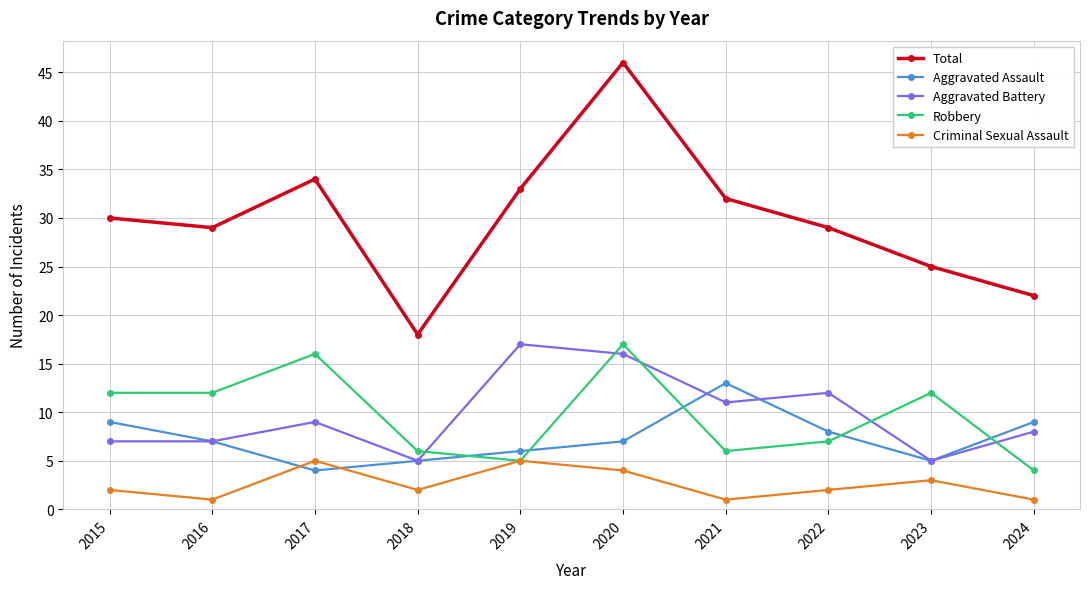

What is the sum of the Criminal Sexual Assault values at 2017 and 2023?

8